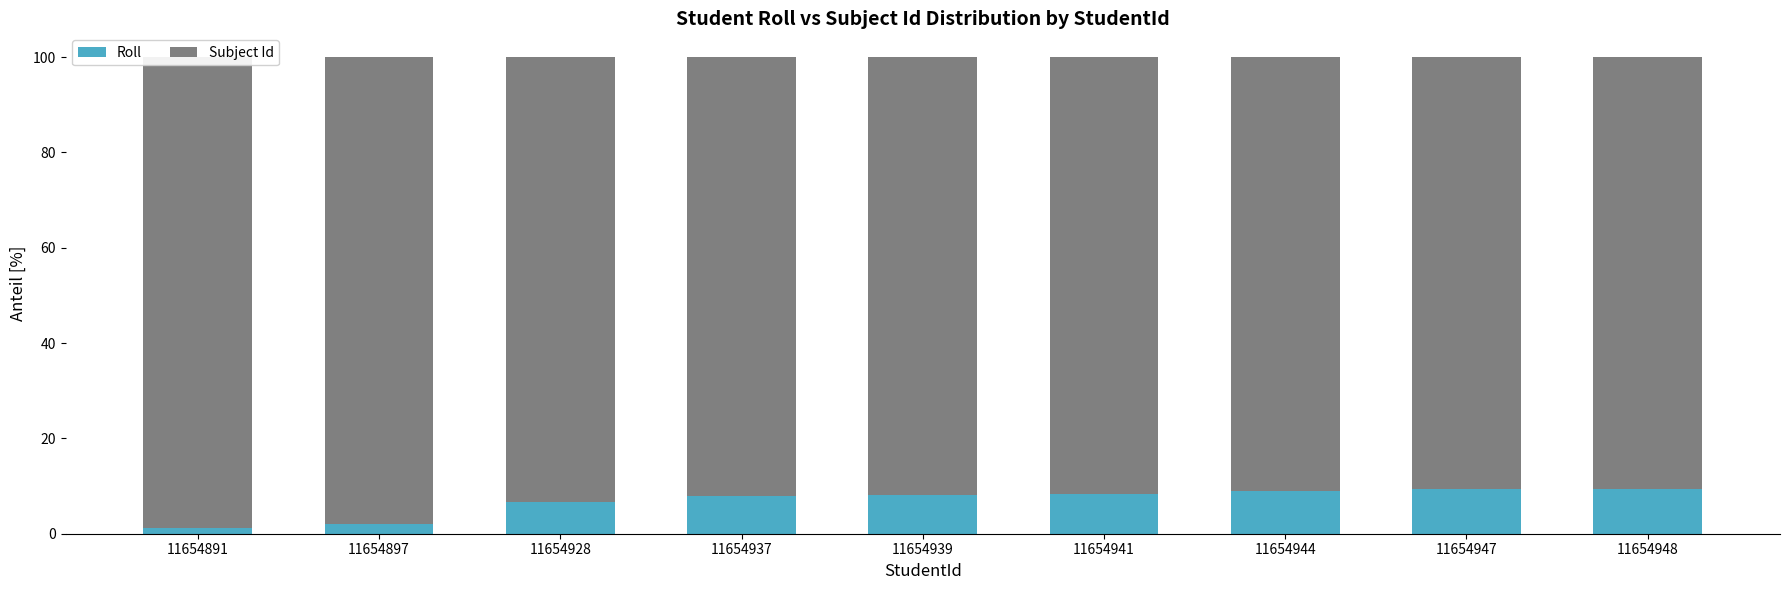

How many groups of bars are there?

9